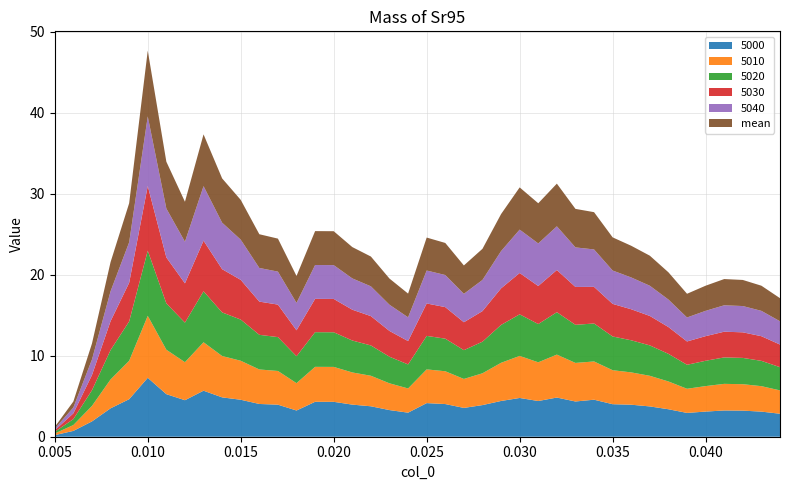

Reading left to right, extract all data points from this chart.

5000: 0.005=0.2	0.006=0.7	0.007=1.9	0.008=3.5	0.009=4.6	0.01=7.3	0.011=5.3	0.012=4.5	0.013=5.7	0.014=4.9	0.015=4.6	0.016=4.0	0.017=4.0	0.018=3.2	0.019=4.3	0.02=4.3	0.021=4.0	0.022=3.8	0.023=3.3	0.024=3.0	0.025=4.1	0.026=4.0	0.027=3.6	0.028=3.9	0.029=4.4	0.03=4.8	0.031=4.4	0.032=4.8	0.033=4.3	0.034=4.6	0.035=4.0	0.036=4.0	0.037=3.7	0.038=3.4	0.039=2.9	0.04=3.1	0.041=3.2	0.042=3.2	0.043=3.1	0.044=2.8
5010: 0.005=0.2	0.006=0.7	0.007=1.9	0.008=3.6	0.009=4.7	0.01=7.7	0.011=5.5	0.012=4.7	0.013=6.0	0.014=5.1	0.015=4.8	0.016=4.3	0.017=4.2	0.018=3.4	0.019=4.3	0.02=4.3	0.021=4.0	0.022=3.8	0.023=3.3	0.024=3.0	0.025=4.2	0.026=4.0	0.027=3.6	0.028=3.9	0.029=4.7	0.03=5.2	0.031=4.8	0.032=5.3	0.033=4.8	0.034=4.7	0.035=4.2	0.036=4.0	0.037=3.8	0.038=3.4	0.039=3.0	0.04=3.1	0.041=3.3	0.042=3.3	0.043=3.1	0.044=2.9
5020: 0.005=0.2	0.006=0.7	0.007=1.9	0.008=3.6	0.009=4.9	0.01=8.0	0.011=5.7	0.012=4.9	0.013=6.3	0.014=5.4	0.015=5.1	0.016=4.3	0.017=4.2	0.018=3.3	0.019=4.3	0.02=4.3	0.021=3.9	0.022=3.7	0.023=3.3	0.024=3.0	0.025=4.1	0.026=4.0	0.027=3.6	0.028=3.9	0.029=4.7	0.03=5.1	0.031=4.7	0.032=5.2	0.033=4.7	0.034=4.7	0.035=4.2	0.036=4.0	0.037=3.8	0.038=3.4	0.039=3.0	0.04=3.1	0.041=3.3	0.042=3.2	0.043=3.1	0.044=2.9
5030: 0.005=0.2	0.006=0.7	0.007=1.9	0.008=3.6	0.009=4.8	0.01=8.0	0.011=5.7	0.012=4.8	0.013=6.2	0.014=5.3	0.015=4.9	0.016=4.1	0.017=4.0	0.018=3.2	0.019=4.1	0.02=4.1	0.021=3.8	0.022=3.6	0.023=3.2	0.024=2.9	0.025=4.0	0.026=3.9	0.027=3.4	0.028=3.8	0.029=4.5	0.03=5.1	0.031=4.7	0.032=5.2	0.033=4.7	0.034=4.5	0.035=4.0	0.036=3.8	0.037=3.6	0.038=3.3	0.039=2.9	0.04=3.0	0.041=3.2	0.042=3.2	0.043=3.0	0.044=2.8
5040: 0.005=0.2	0.006=0.7	0.007=1.9	0.008=3.7	0.009=5.0	0.01=8.6	0.011=6.0	0.012=5.1	0.013=6.7	0.014=5.7	0.015=5.0	0.016=4.2	0.017=4.1	0.018=3.4	0.019=4.2	0.02=4.2	0.021=3.9	0.022=3.7	0.023=3.2	0.024=2.9	0.025=4.1	0.026=4.0	0.027=3.5	0.028=3.8	0.029=4.6	0.03=5.4	0.031=5.3	0.032=5.4	0.033=4.9	0.034=4.6	0.035=4.1	0.036=3.9	0.037=3.7	0.038=3.4	0.039=3.0	0.04=3.1	0.041=3.3	0.042=3.2	0.043=3.1	0.044=2.9
mean: 0.005=0.2	0.006=0.7	0.007=2.0	0.008=3.6	0.009=4.8	0.01=8.1	0.011=5.8	0.012=4.9	0.013=6.4	0.014=5.5	0.015=4.9	0.016=4.2	0.017=4.1	0.018=3.3	0.019=4.2	0.02=4.2	0.021=3.9	0.022=3.7	0.023=3.2	0.024=2.9	0.025=4.1	0.026=4.0	0.027=3.5	0.028=3.8	0.029=4.6	0.03=5.2	0.031=5.0	0.032=5.3	0.033=4.8	0.034=4.6	0.035=4.1	0.036=3.9	0.037=3.7	0.038=3.4	0.039=2.9	0.04=3.1	0.041=3.2	0.042=3.2	0.043=3.1	0.044=2.9